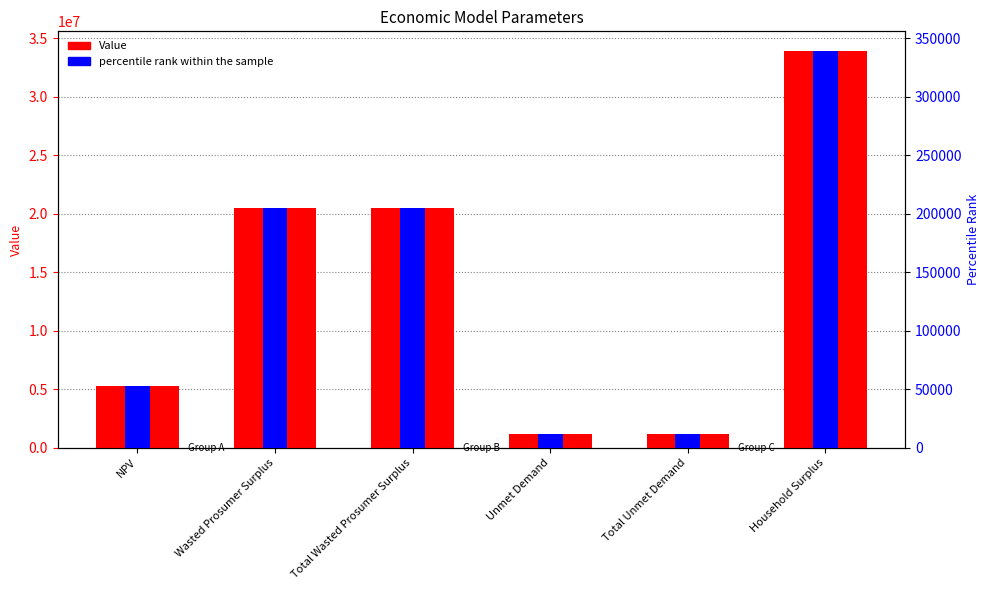

Are the bars horizontal?

No